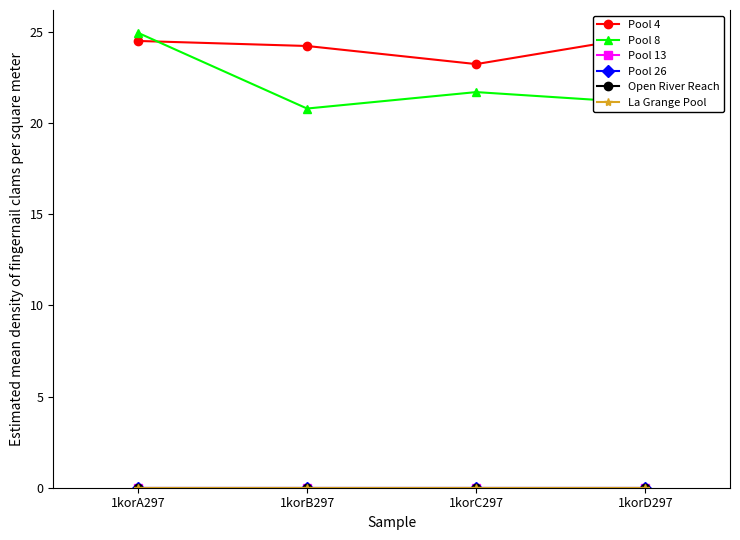

Reading left to right, list all the values displayed in this chart.

Pool 4: 1korA297=24.5	1korB297=24.2	1korC297=23.2	1korD297=24.8
Pool 8: 1korA297=24.9	1korB297=20.8	1korC297=21.7	1korD297=21.1
Pool 13: 1korA297=0.0	1korB297=0.0	1korC297=0.0	1korD297=0.0
Pool 26: 1korA297=0.0	1korB297=0.0	1korC297=0.0	1korD297=0.0
Open River Reach: 1korA297=0.0	1korB297=0.0	1korC297=0.0	1korD297=0.0
La Grange Pool: 1korA297=0.0	1korB297=0.0	1korC297=0.0	1korD297=0.0